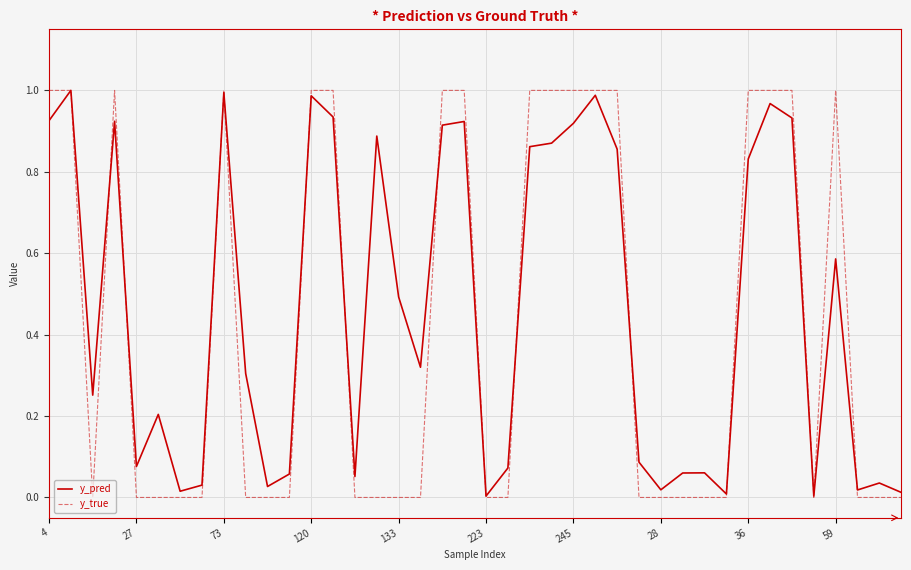

Which series has the largest range (max minus min)?

y_true